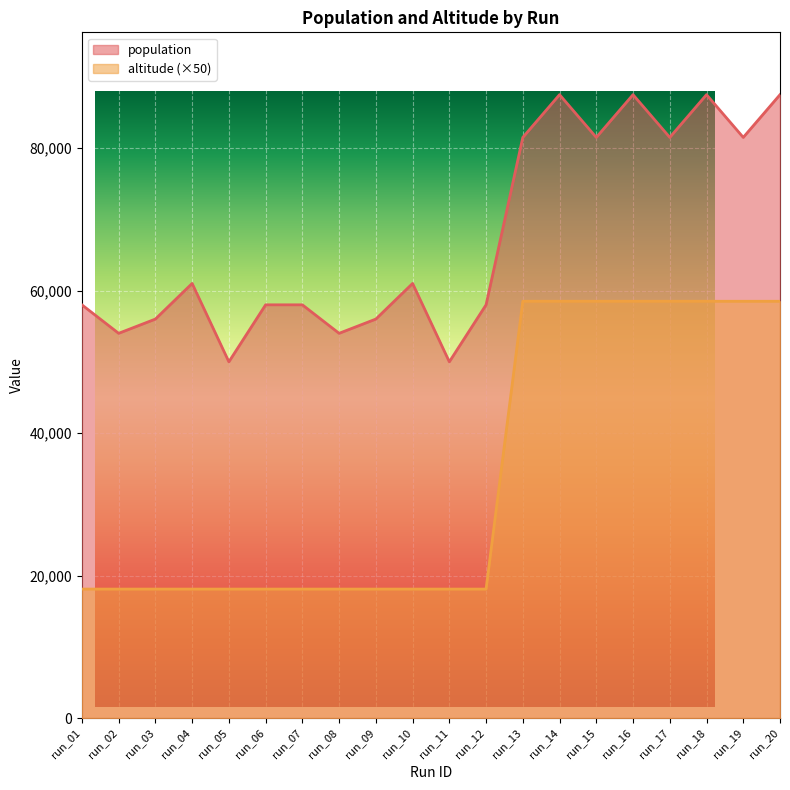

Rank the series at run_03 from lowest to highest value.

altitude, population